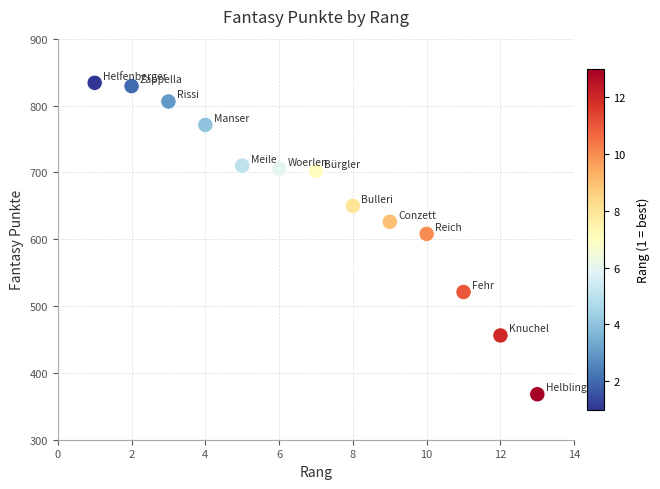

What Y value in the scatter plot is closest to 601?

608